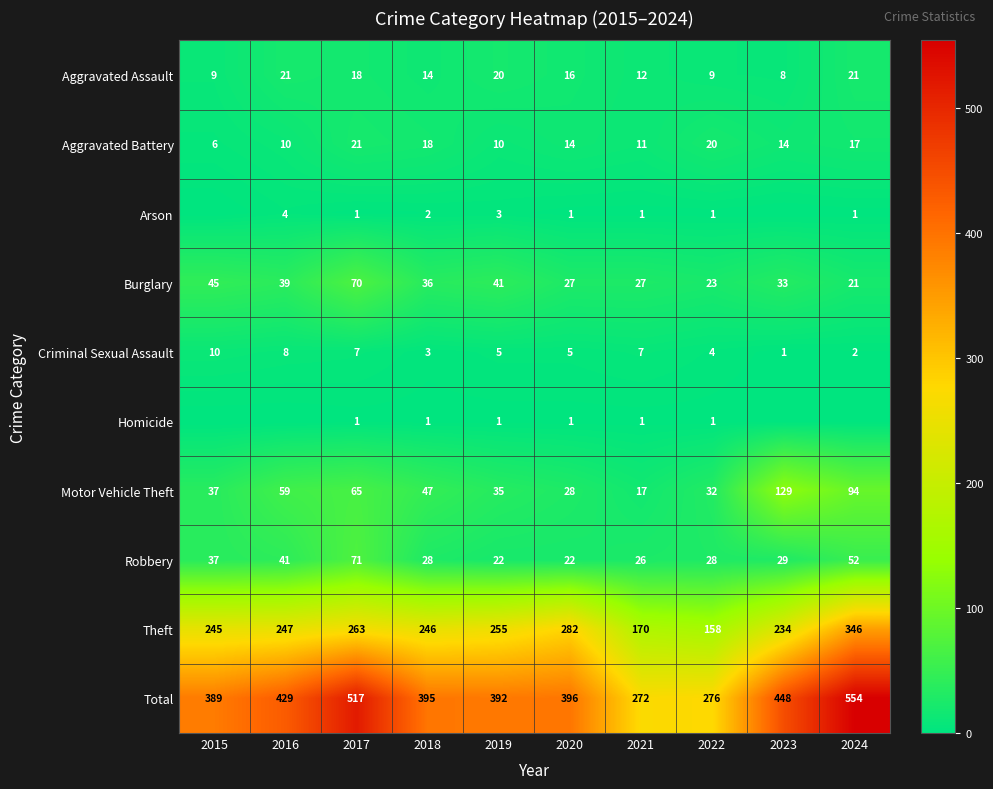

Which category has the lowest value in the Burglary series?

2024